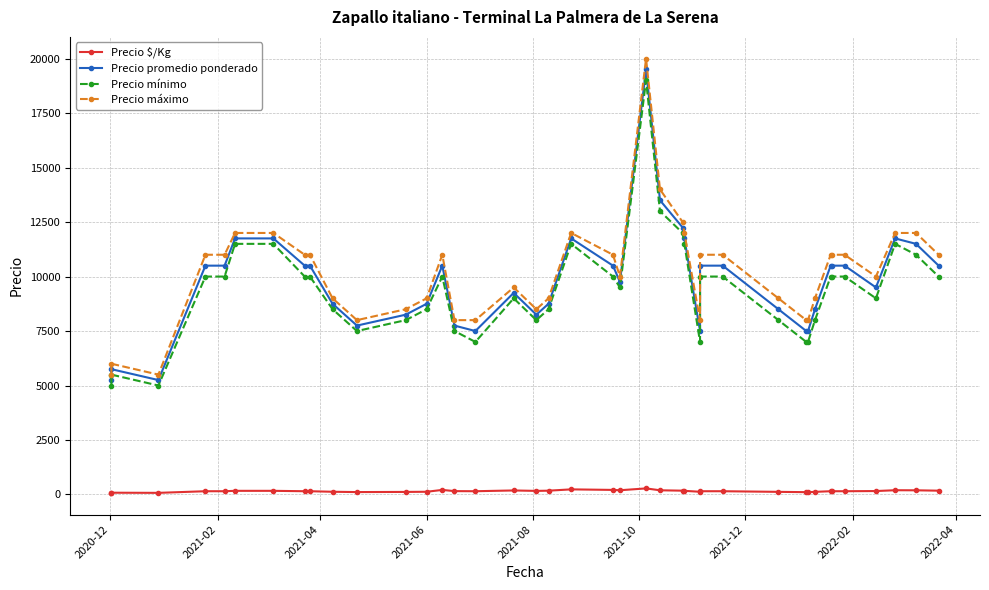

Is the value of Precio mínimo at 29 greater than the value of Precio promedio ponderado at 20?

No